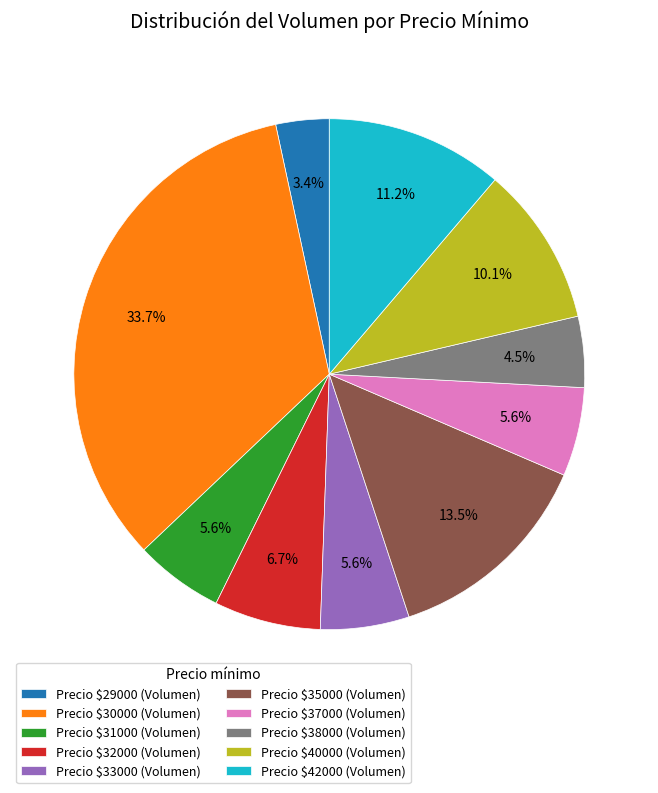

Is there a majority slice in this chart?

No